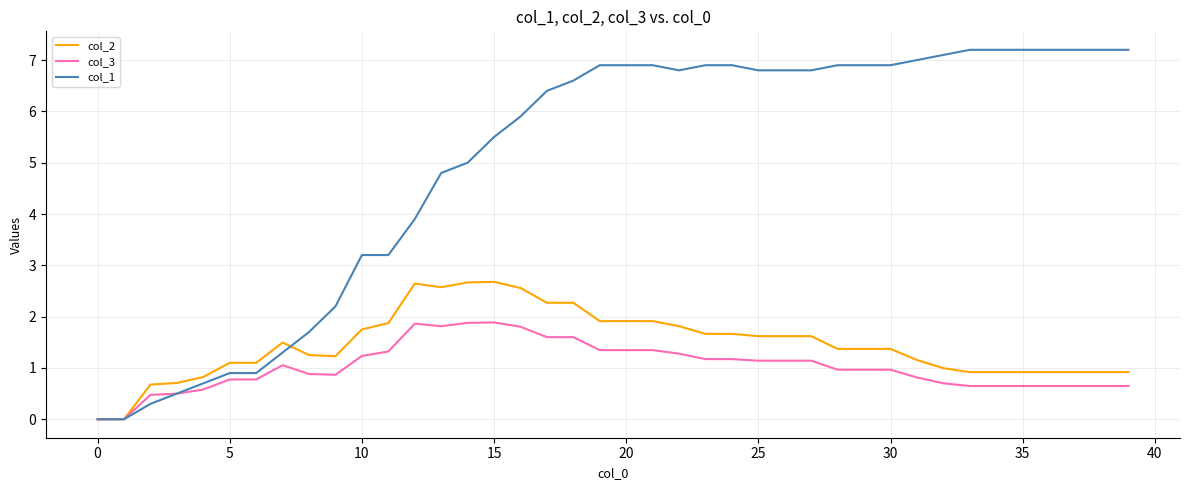

List the series in order of their peak value, lowest first.

col_3, col_2, col_1